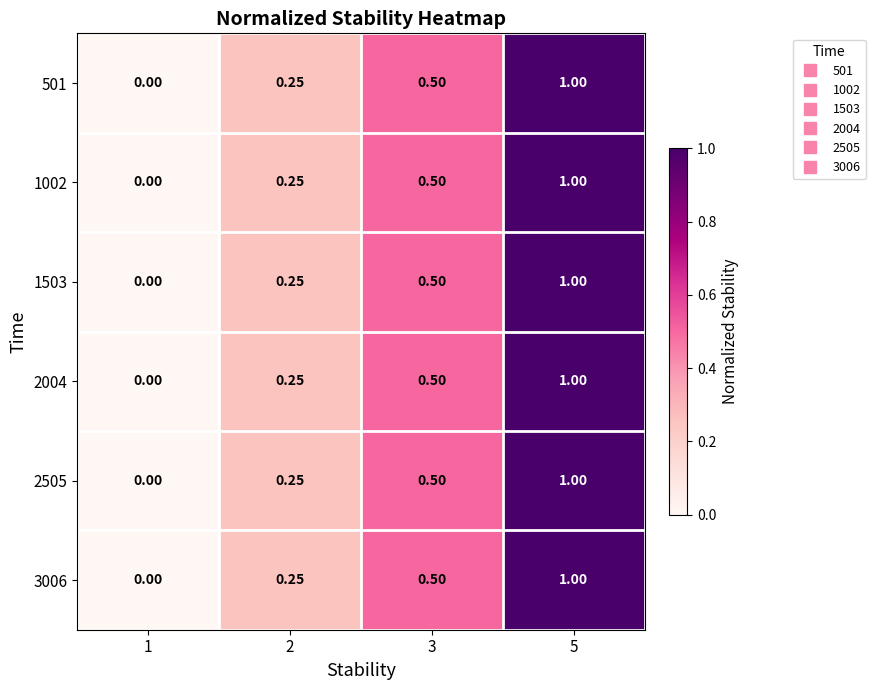

What is the maximum value shown in the chart?

1.0